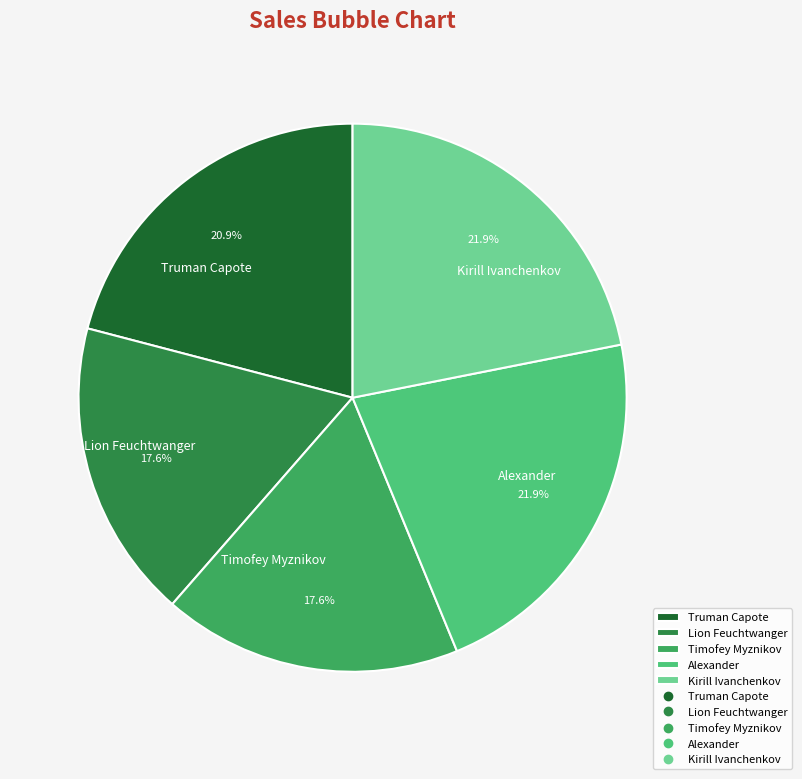

What is the ratio of the value at Truman Capote to the value at Timofey Myznikov?

1.2